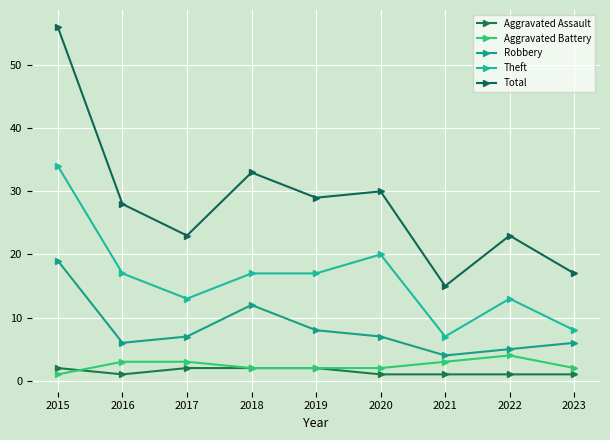

Is the value of Total at 2019 greater than the value of Aggravated Battery at 2018?

Yes